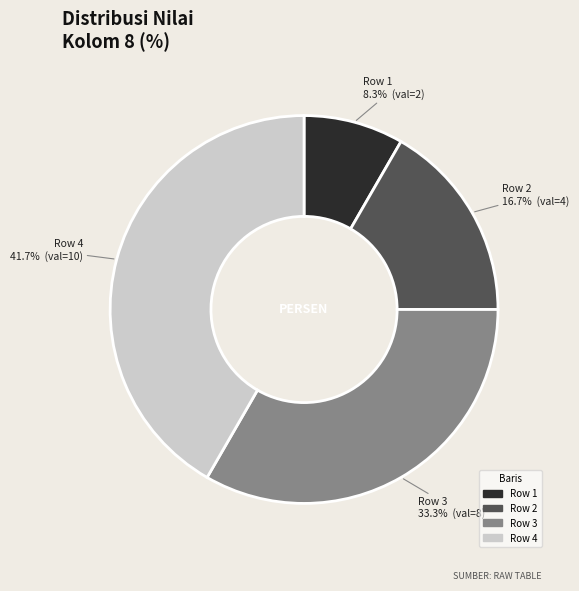

What is the smallest slice in the pie chart?

Row 1